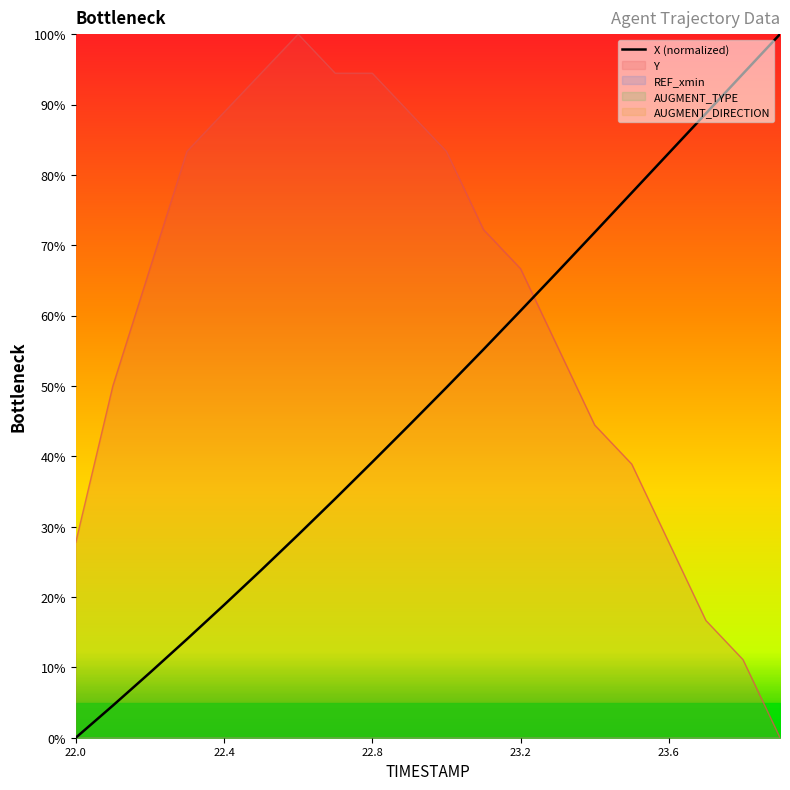

The X (normalized) series shows 31.3 at 22.4. True or false?

False